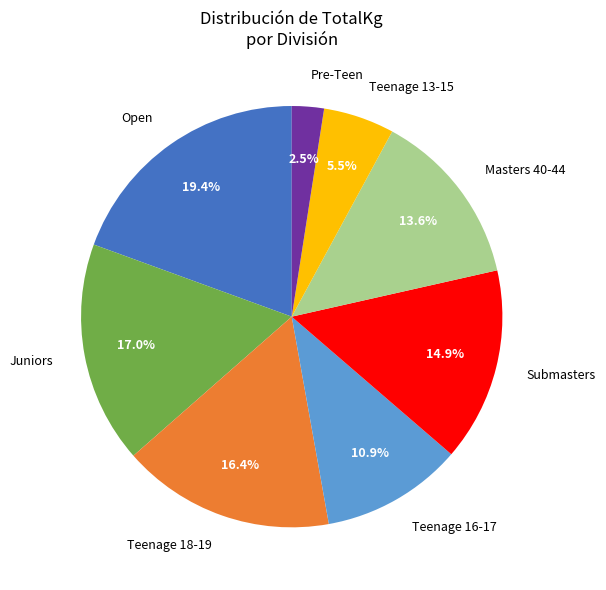

To the nearest percent, what percentage of the pie is Juniors?

17%